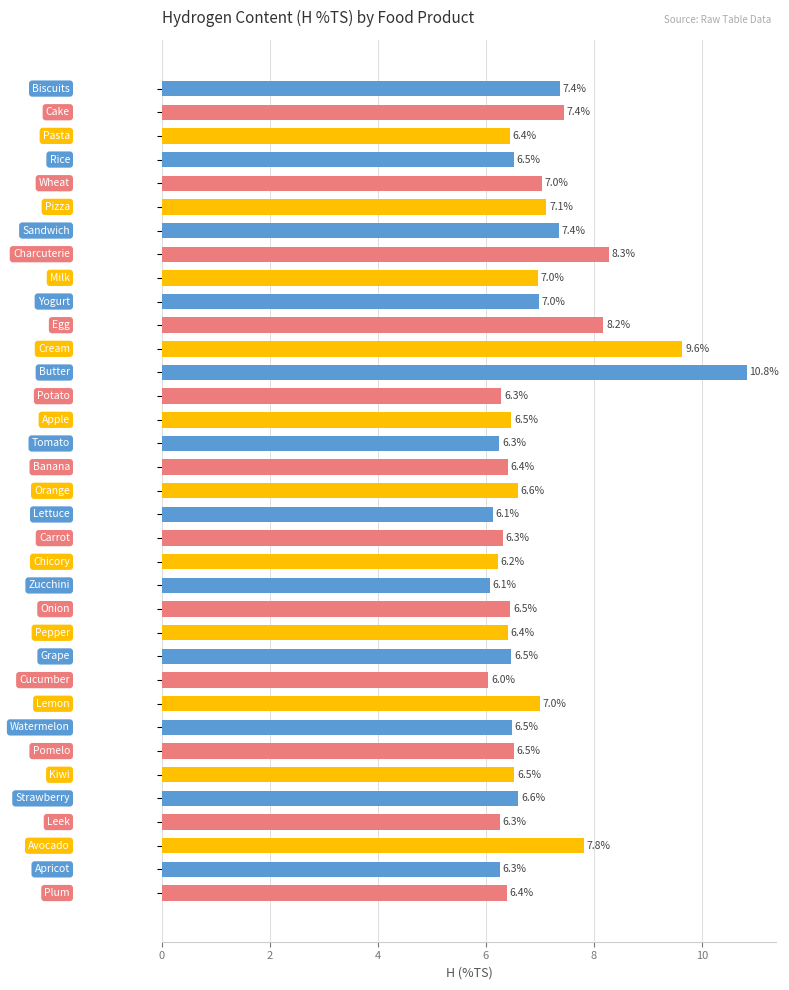

Reading bottom to top, extract all data points from this chart.

6.4	6.3	7.8	6.3	6.6	6.5	6.5	6.5	7.0	6.0	6.5	6.4	6.5	6.1	6.2	6.3	6.1	6.6	6.4	6.3	6.5	6.3	10.8	9.6	8.2	7.0	7.0	8.3	7.4	7.1	7.0	6.5	6.4	7.4	7.4